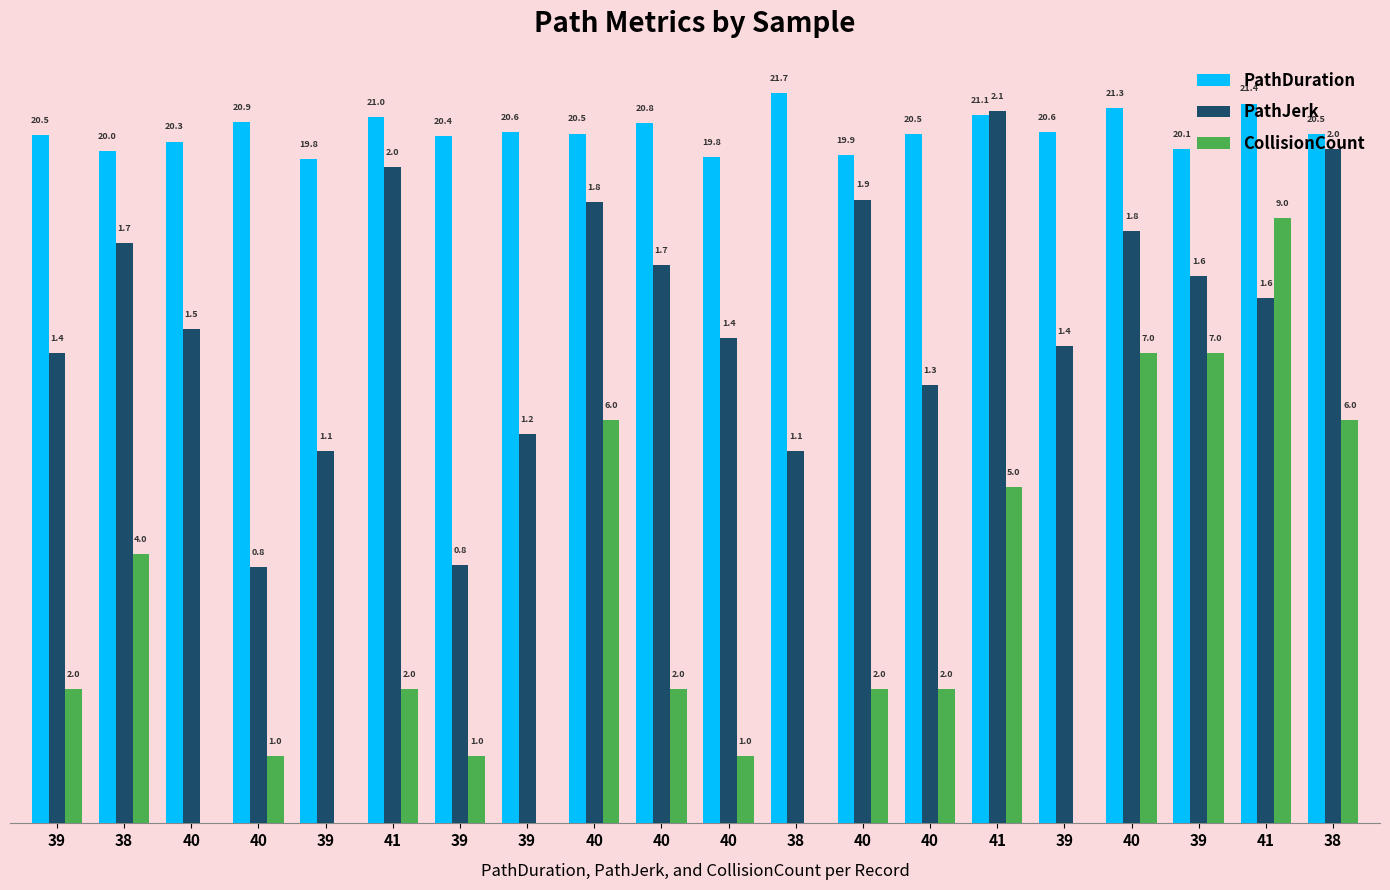

Does the chart contain stacked bars?

No